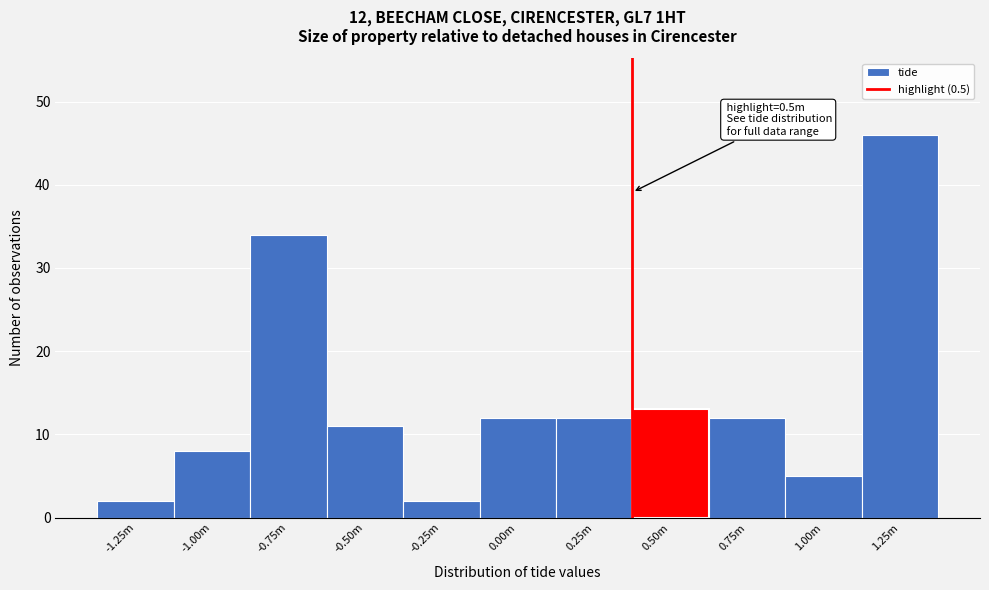

Reading left to right, transcribe all the data shown in this chart.

-1.25m=2	-1.00m=8	-0.75m=34	-0.50m=11	-0.25m=2	0.00m=12	0.25m=12	0.50m=13	0.75m=12	1.00m=5	1.25m=46